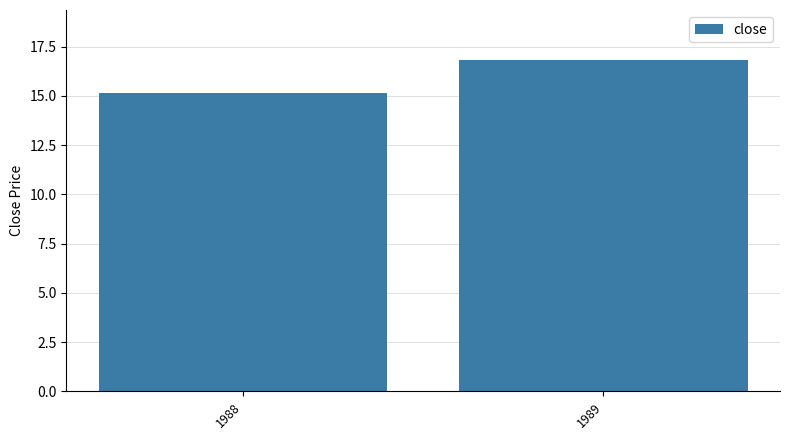

The chart shows a value of 22.6 at 1989. True or false?

False